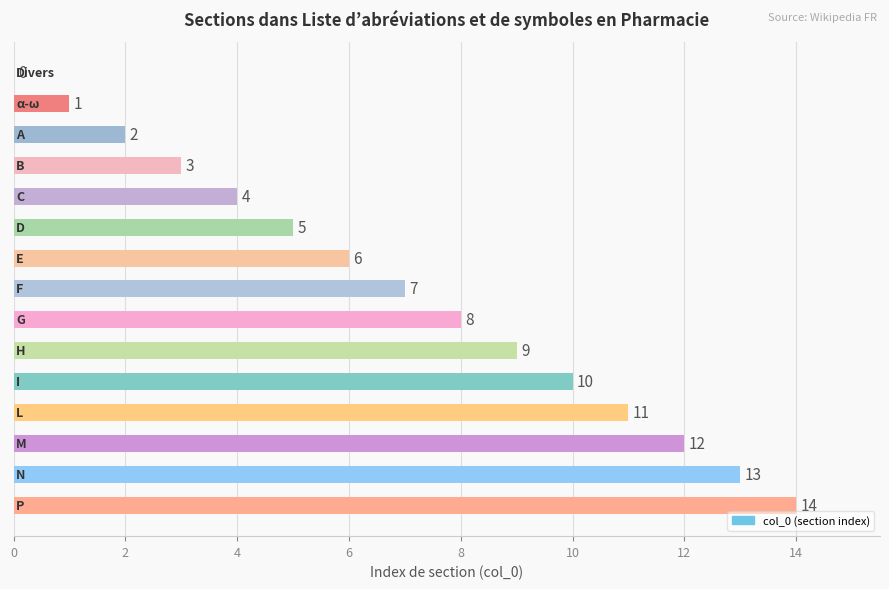

What is the sum of all values?

105